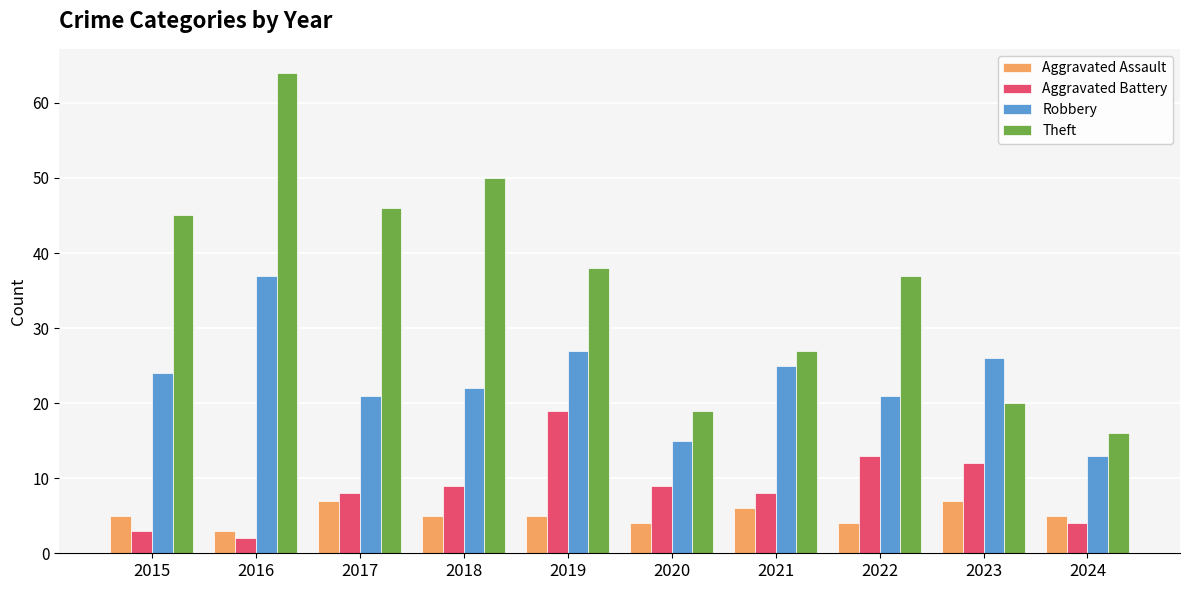

At which label does Robbery reach its minimum?

2024